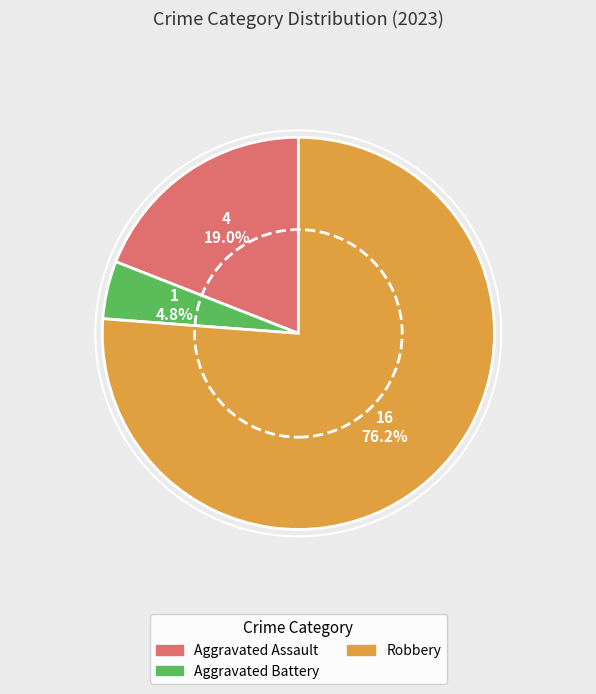

Does any single category account for the majority?

Yes